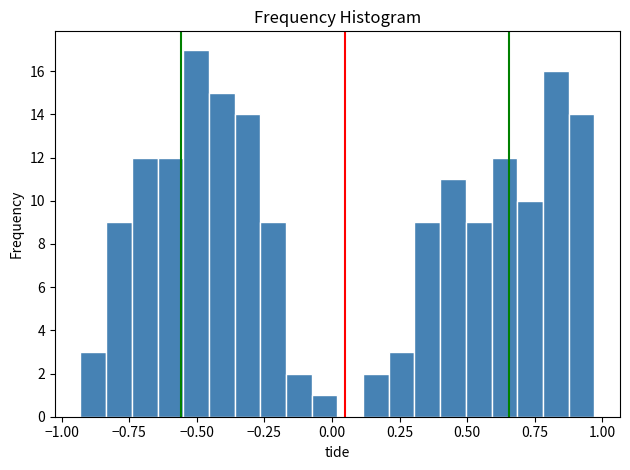

Read against the x-axis, roughly where is the centre of the tallest bar?

-0.50